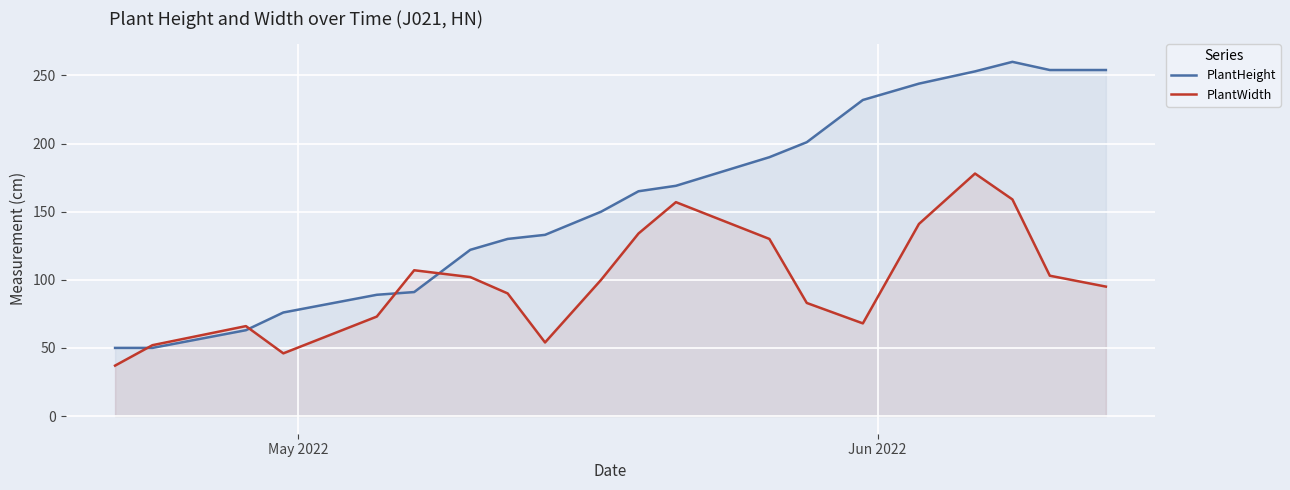

What are all the series names shown in the legend?

PlantHeight, PlantWidth